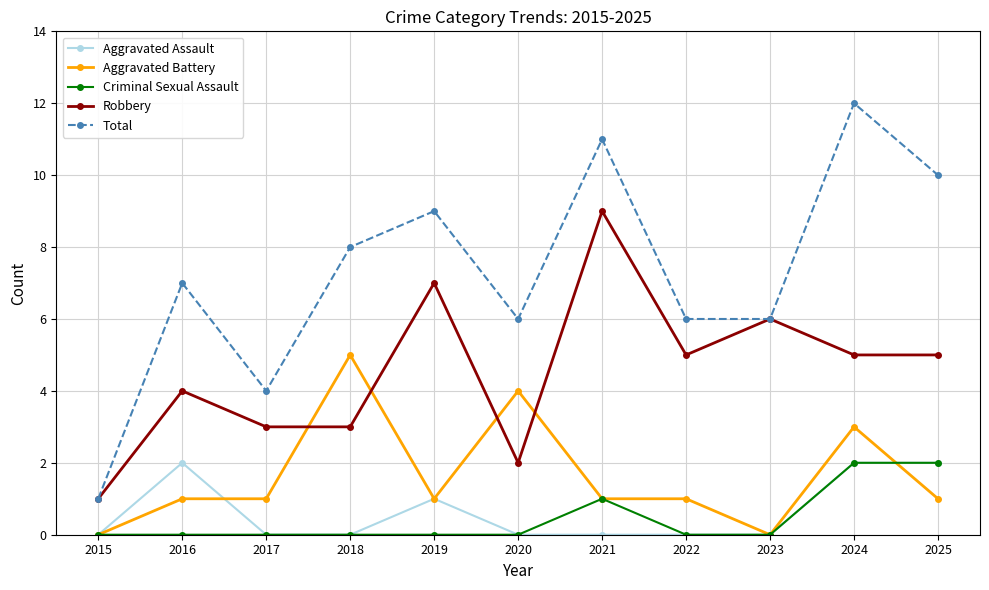

Which series changed the most between 2015 and 2021?

Total